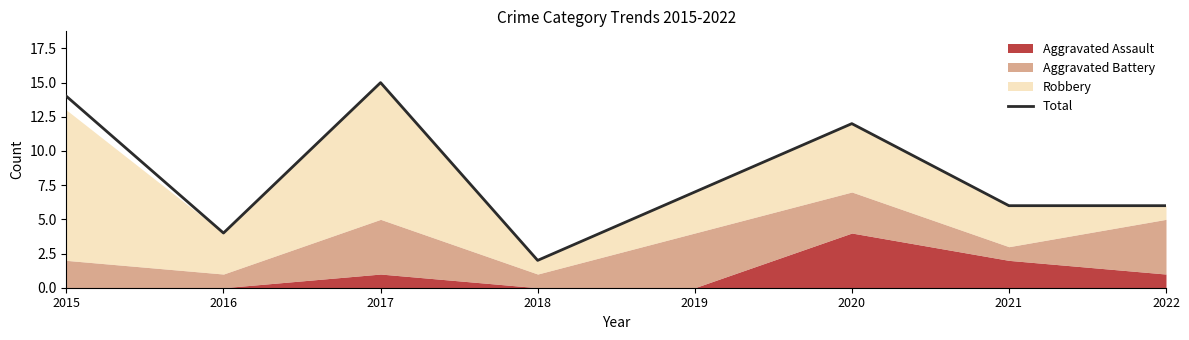

What is the value of the 7th point from the left?

6